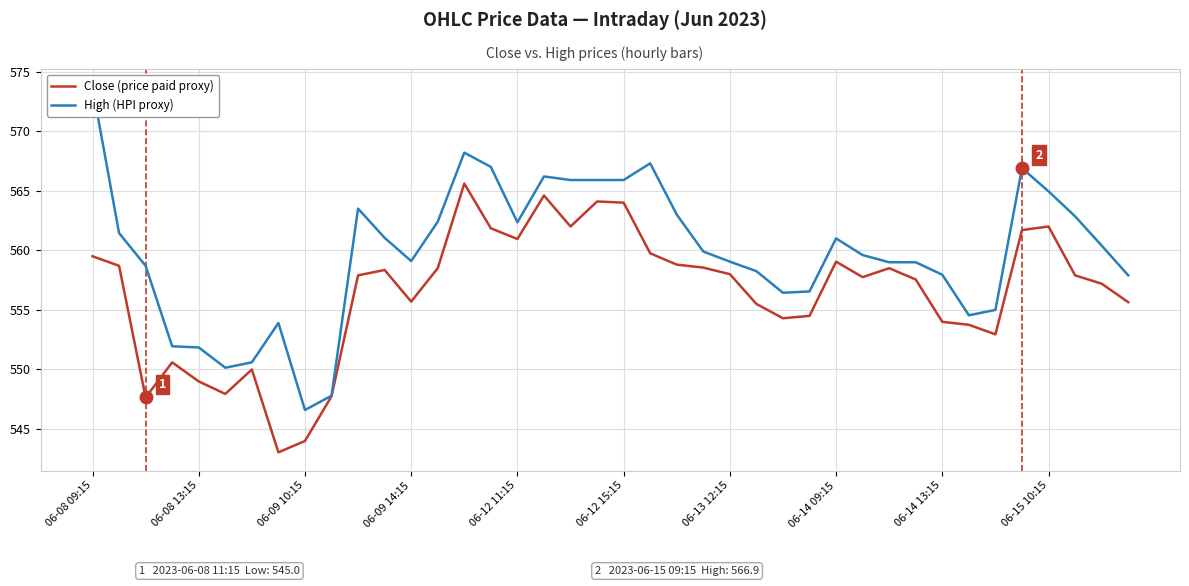

List the series in order of their overall mean, highest first.

High (HPI proxy), Close (price paid proxy)